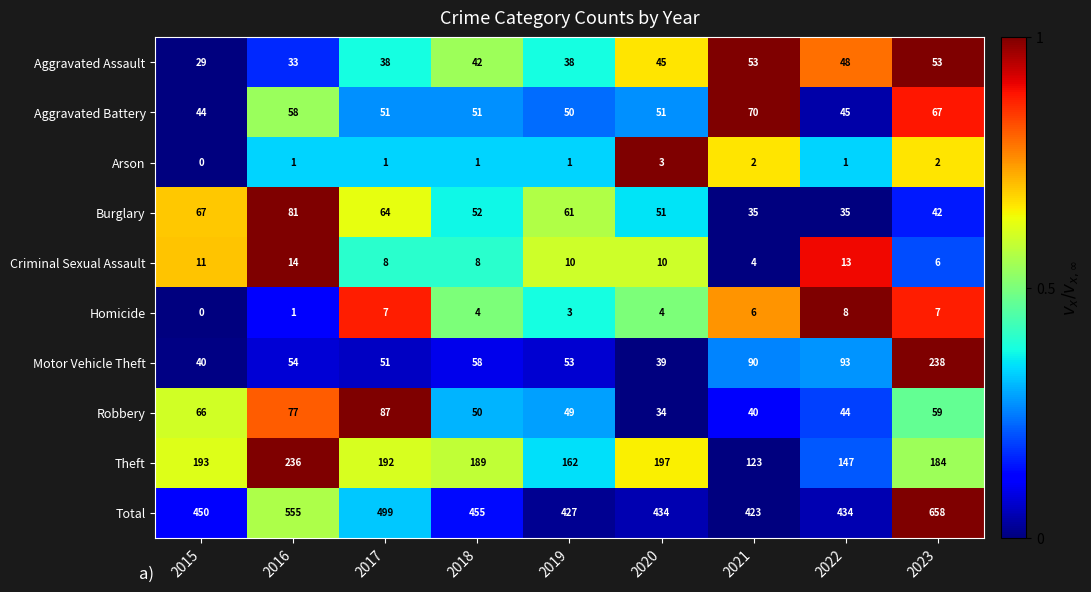

At which category does the chart reach its minimum across all series?

2015